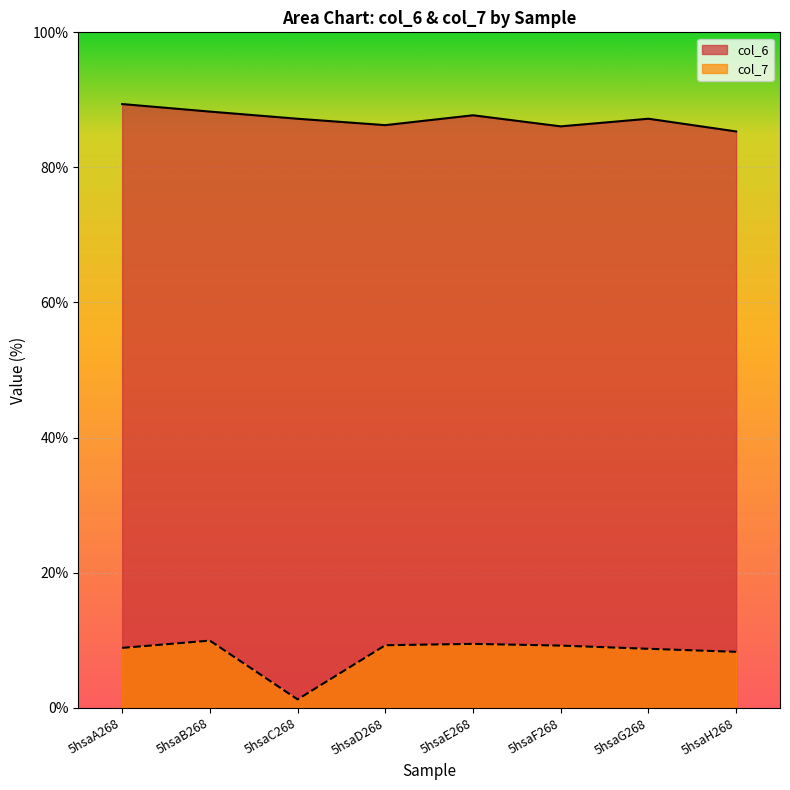

The value of col_6 at 5hsaF268 is 86.1. True or false?

True